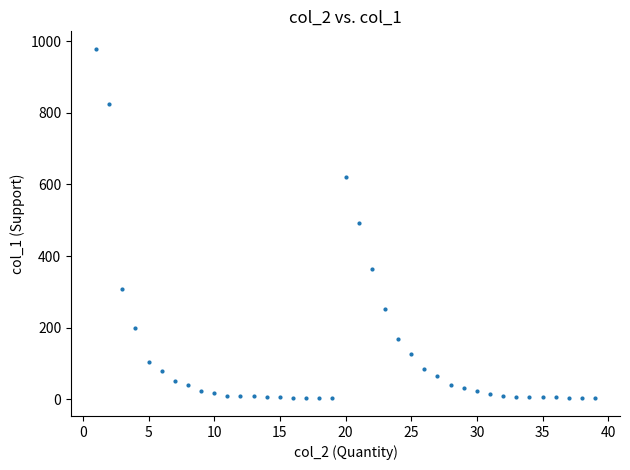

What is the range of Y values (max minus min)?

977